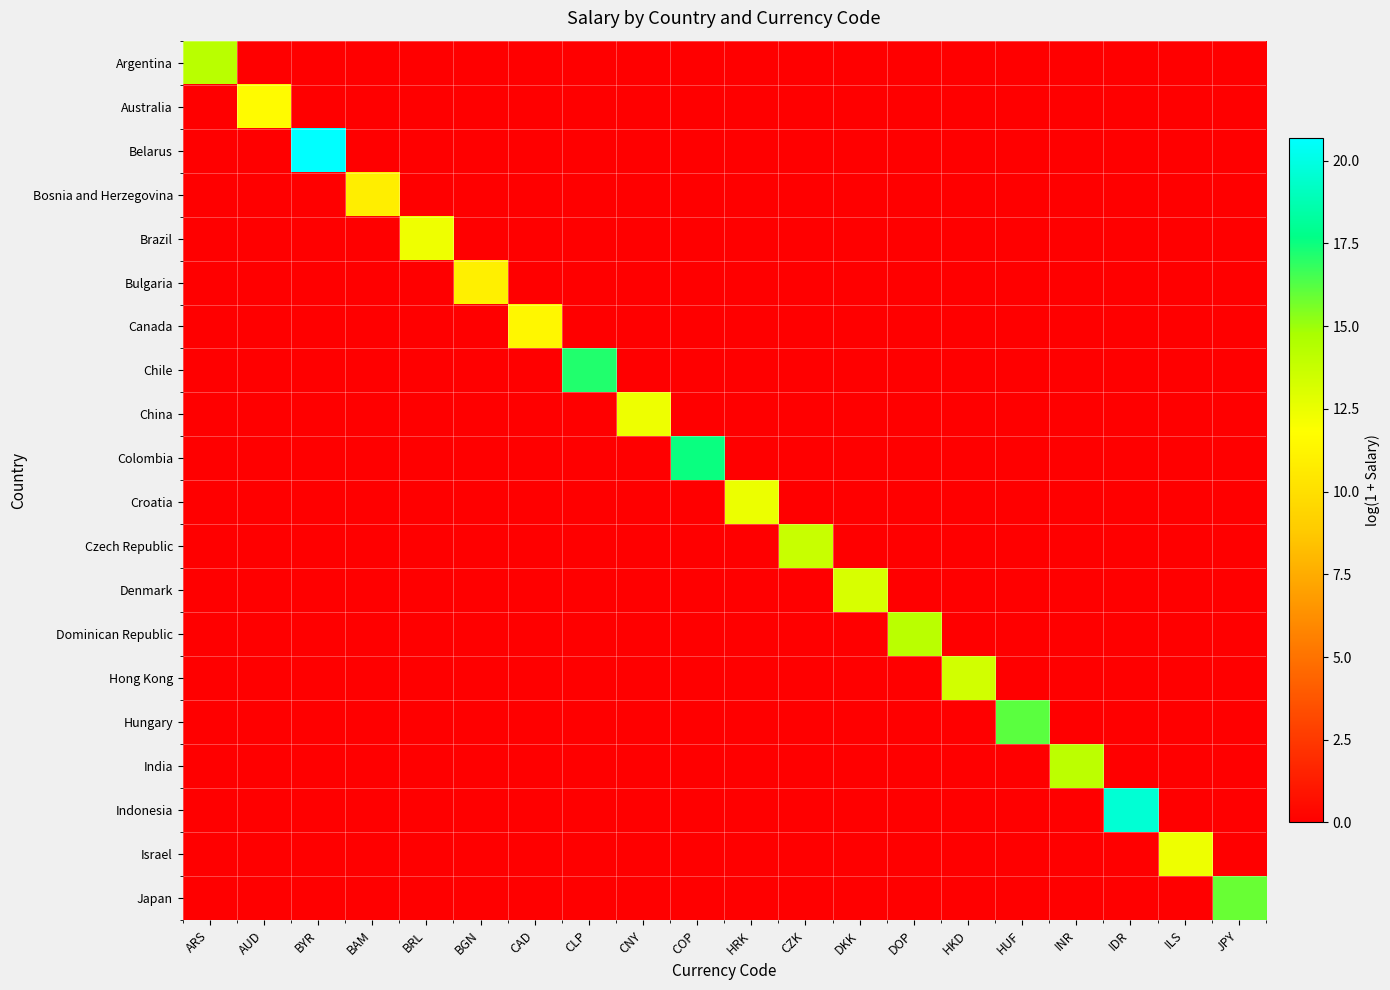

At how many categories does at least one series exceed 4?

20